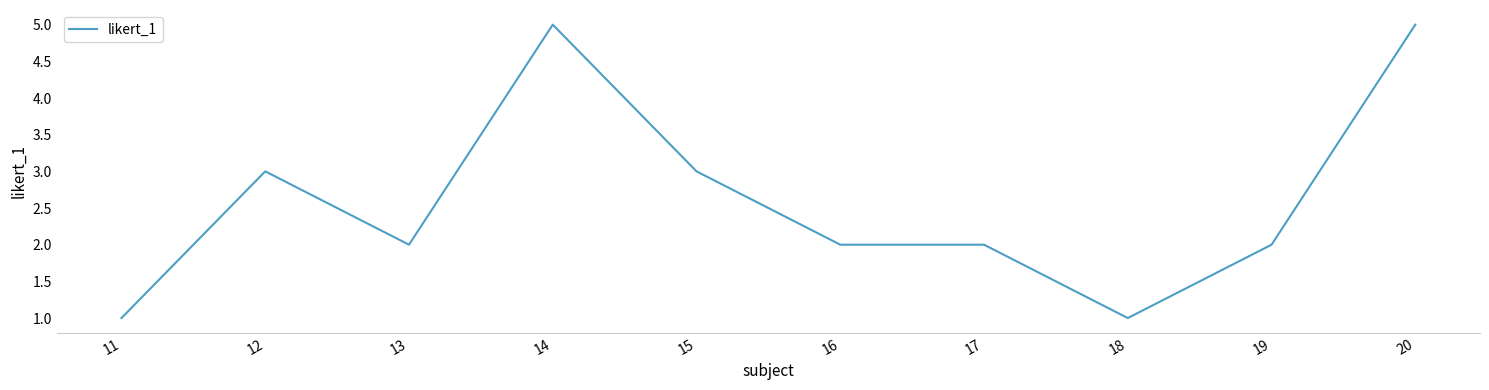

True or false: the data shows 2 at 11.

False